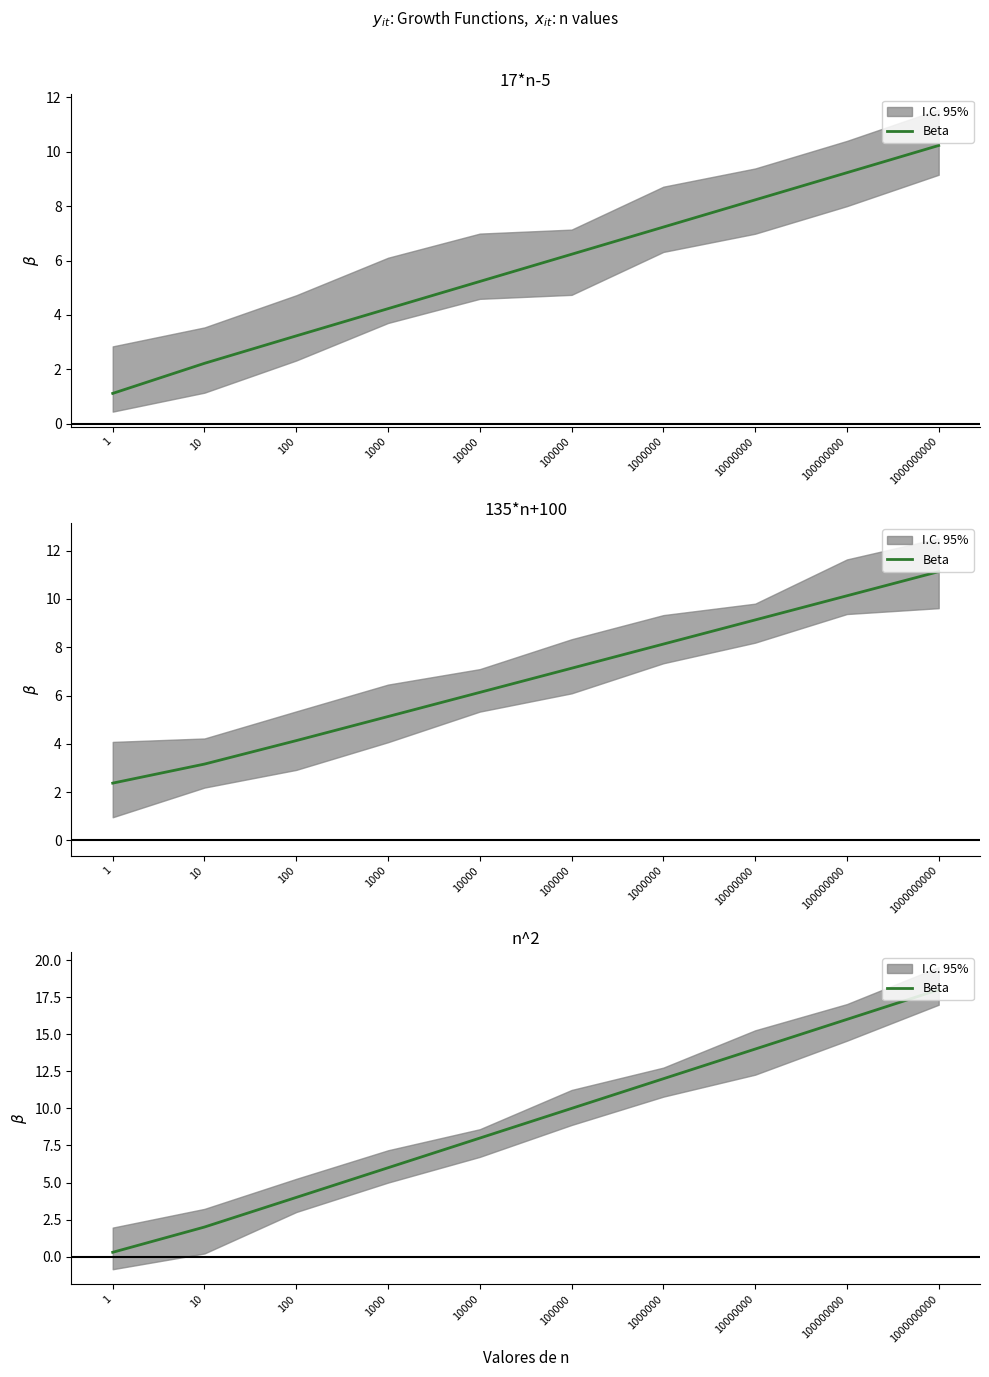

Is it true that the value at 100 is 4.0?

True